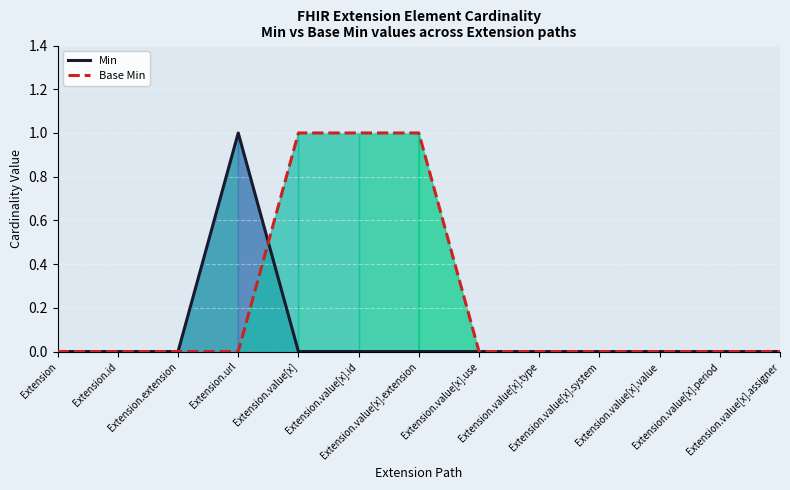

Reading left to right, transcribe all the data shown in this chart.

Min: Extension=0	Extension.id=0	Extension.extension=0	Extension.url=1	Extension.value[x]=0	Extension.value[x].id=0	Extension.value[x].extension=0	Extension.value[x].use=0	Extension.value[x].type=0	Extension.value[x].system=0	Extension.value[x].value=0	Extension.value[x].period=0	Extension.value[x].assigner=0
Base Min: Extension=0	Extension.id=0	Extension.extension=0	Extension.url=0	Extension.value[x]=1	Extension.value[x].id=1	Extension.value[x].extension=1	Extension.value[x].use=0	Extension.value[x].type=0	Extension.value[x].system=0	Extension.value[x].value=0	Extension.value[x].period=0	Extension.value[x].assigner=0